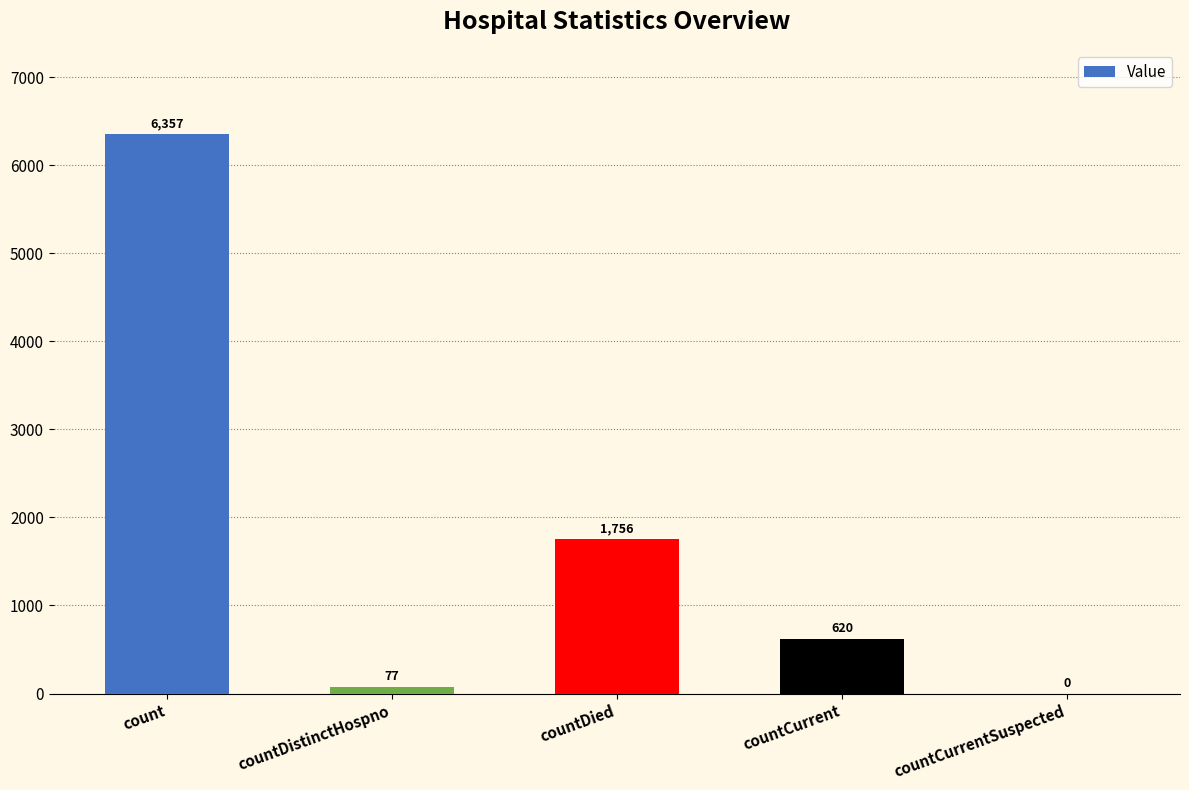

Reading left to right, transcribe all the data shown in this chart.

6357	77	1756	620	0